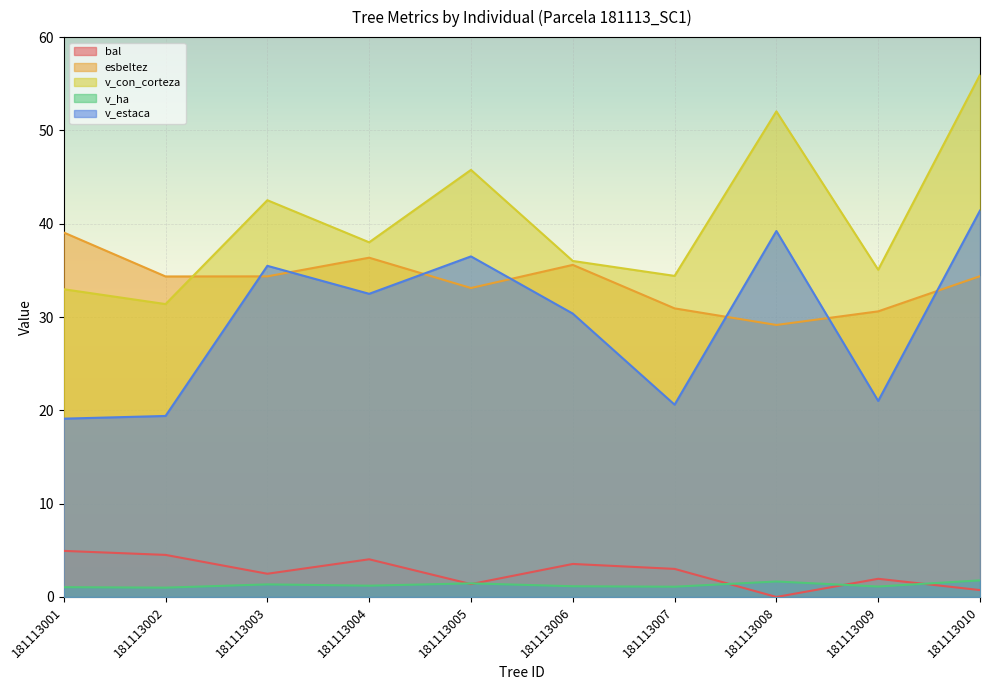

How many lines are shown in the chart?

5